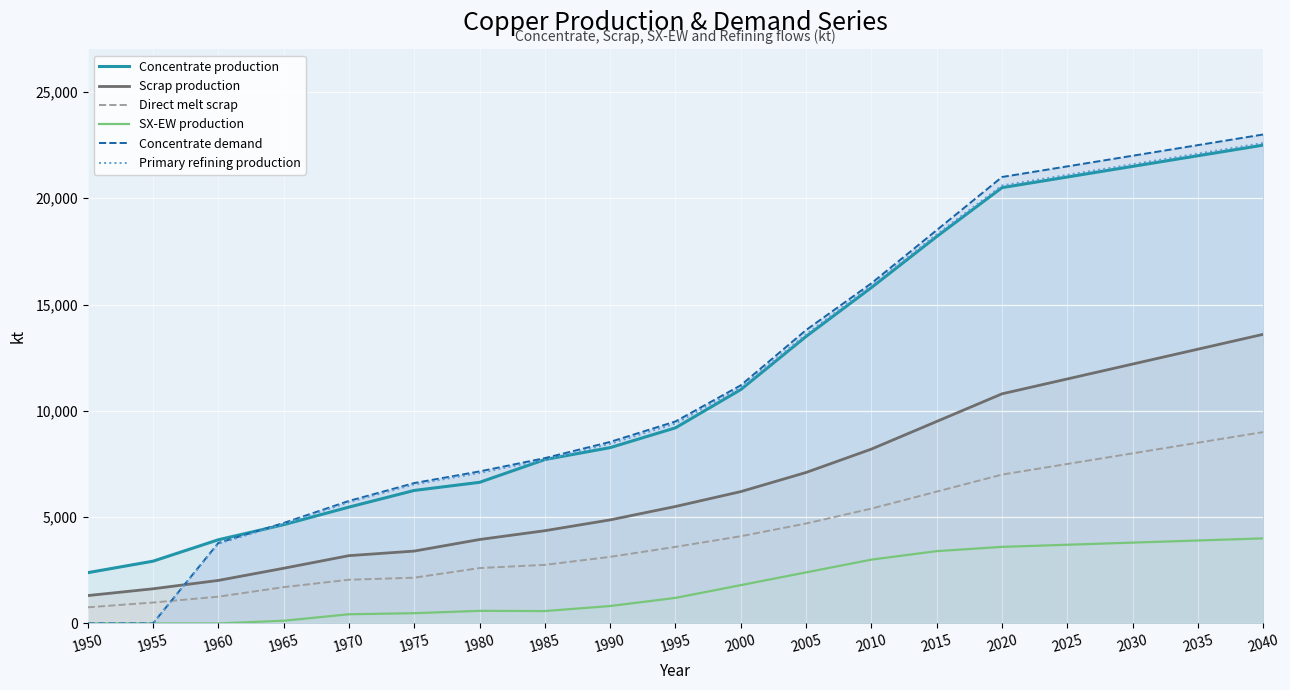

True or false: Scrap production has more than 2 points higher than both neighbors.

False